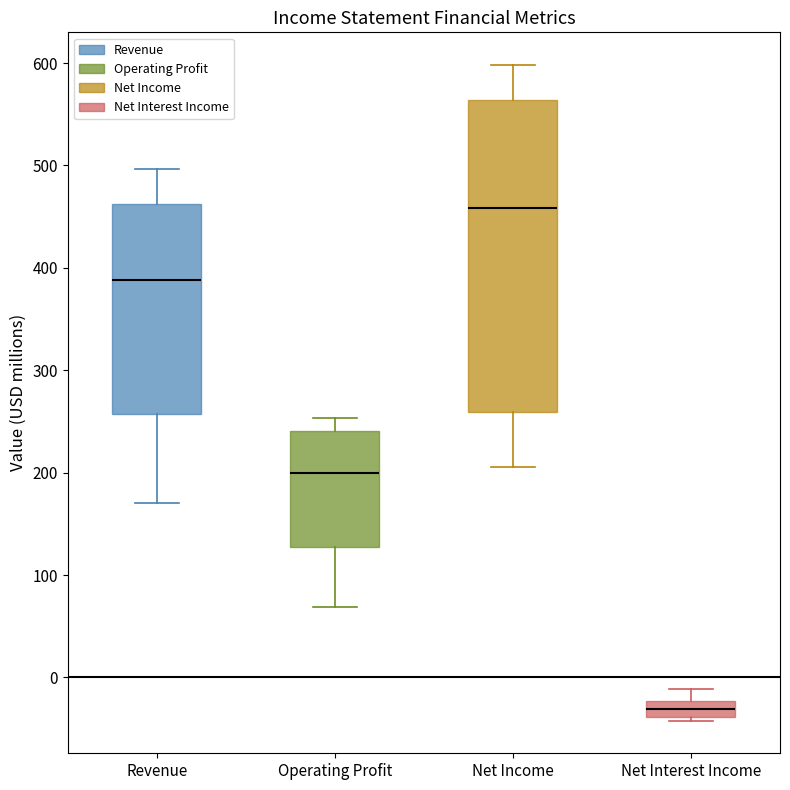

Comparing the boxes themselves (not the whiskers), which one is the tallest?

Net Income